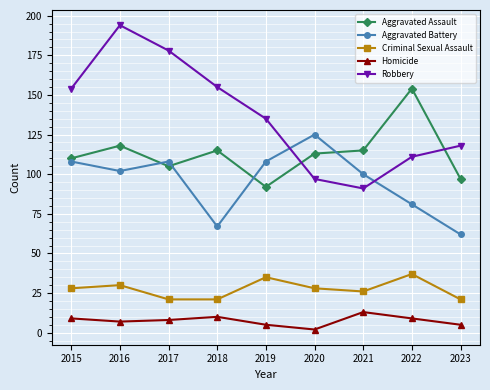

What is the spread (max minus min) of values at 2018?

145